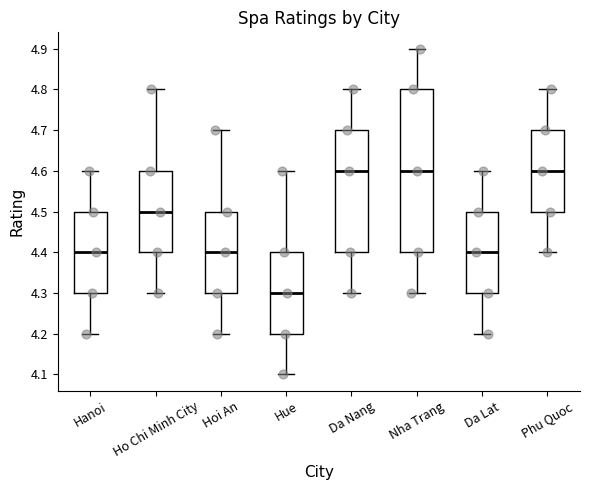

Where is the lower edge of the box for Ho Chi Minh City on the y-axis? The values are not printed on the chart, so give them approximately, as read against the axis.

4.4